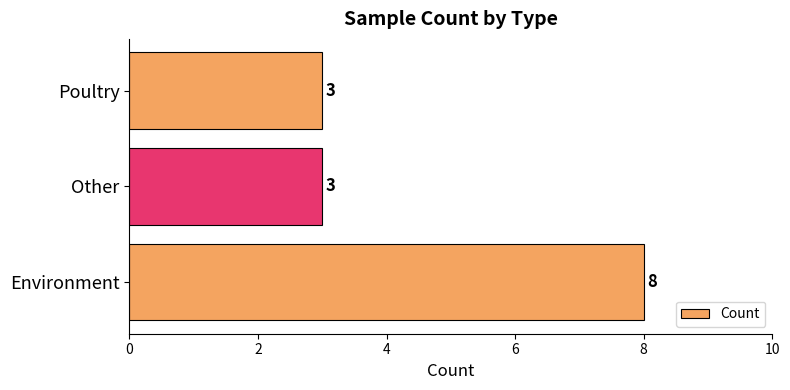

The value at Environment is 8. True or false?

True